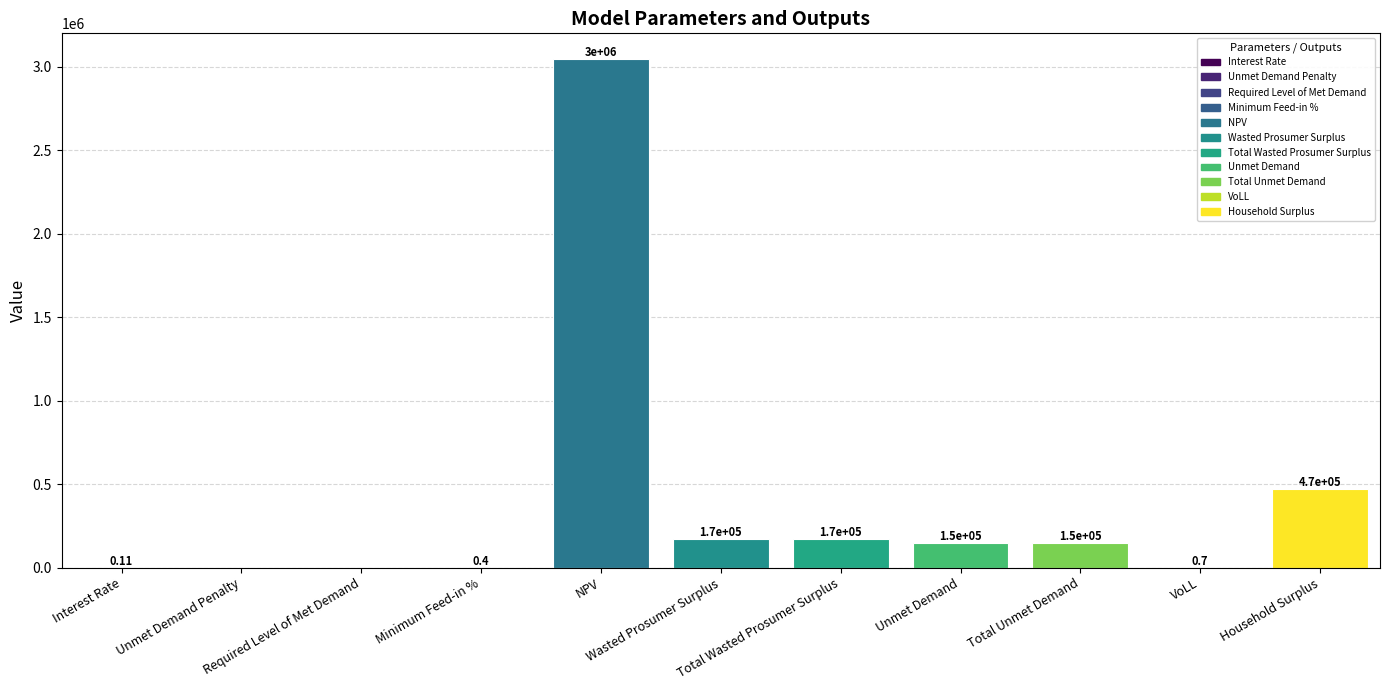

Where is the data nearest to the value 1523638?

Household Surplus